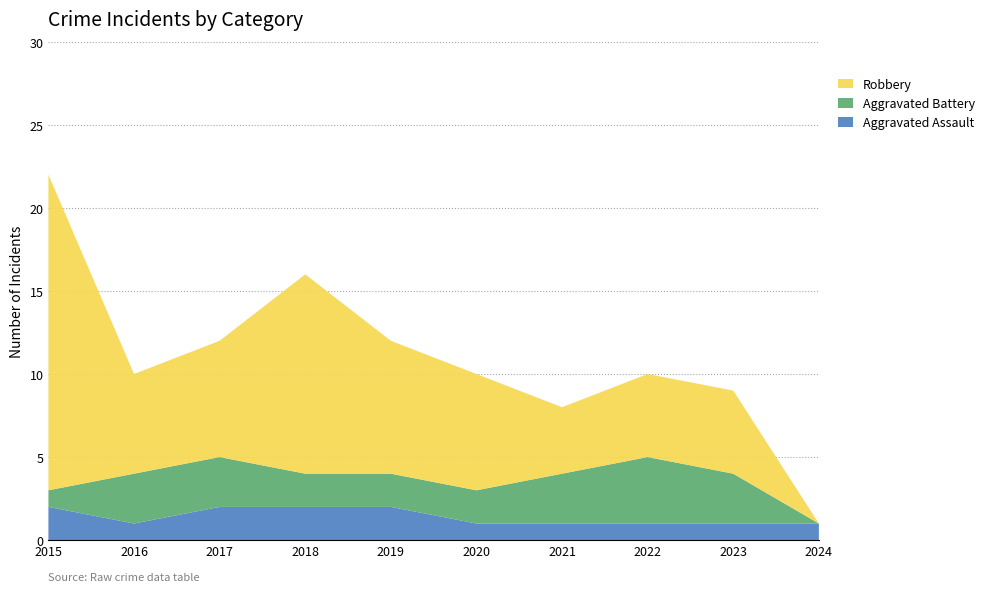

Reading left to right, transcribe all the data shown in this chart.

Aggravated Assault: 2015=2	2016=1	2017=2	2018=2	2019=2	2020=1	2021=1	2022=1	2023=1	2024=1
Aggravated Battery: 2015=1	2016=3	2017=3	2018=2	2019=2	2020=2	2021=3	2022=4	2023=3	2024=0
Robbery: 2015=19	2016=6	2017=7	2018=12	2019=8	2020=7	2021=4	2022=5	2023=5	2024=0